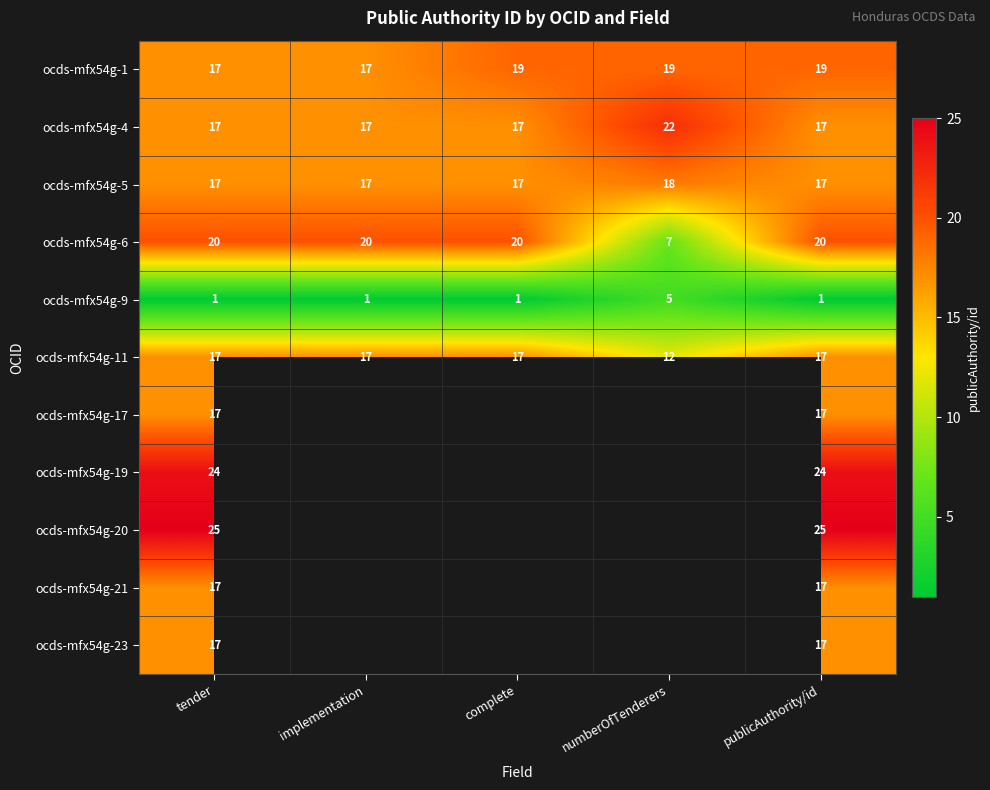

Is it true that ocds-mfx54g-11 equals 26 at publicAuthority/id?

False